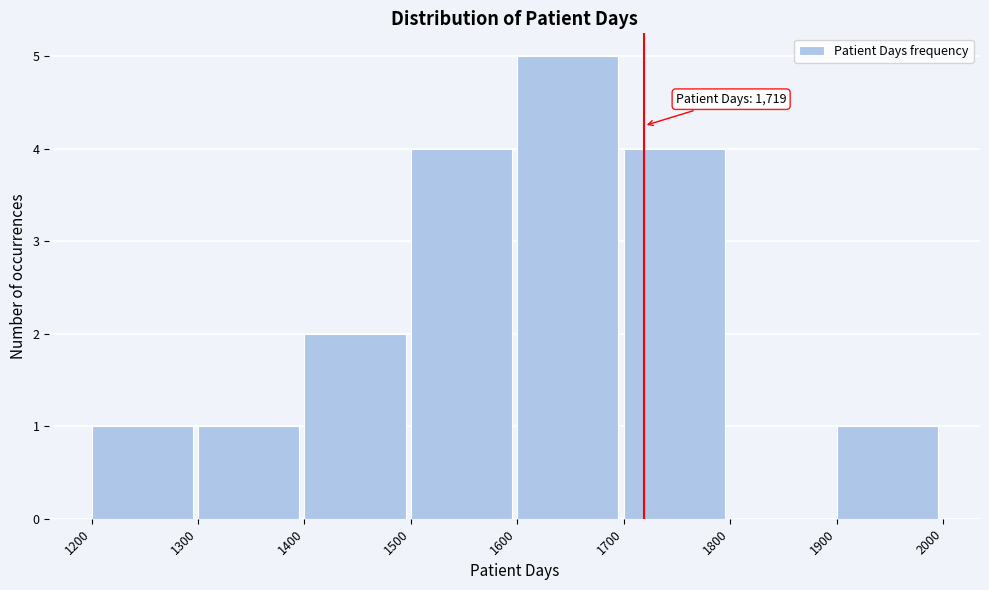

Which range on the x-axis has the tallest bar?

1600 to 1700